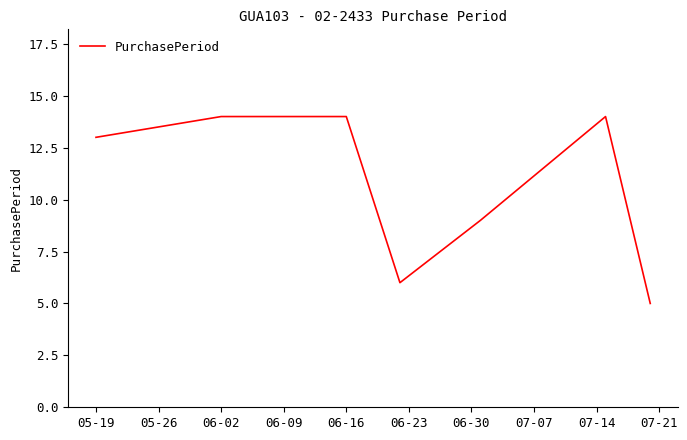

What is the minimum value shown in the chart?

5